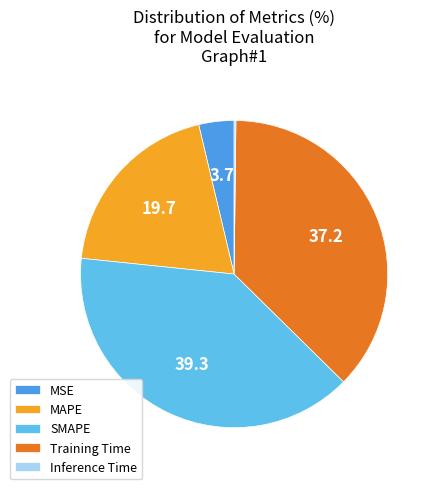

Which category has the biggest portion of the pie?

SMAPE